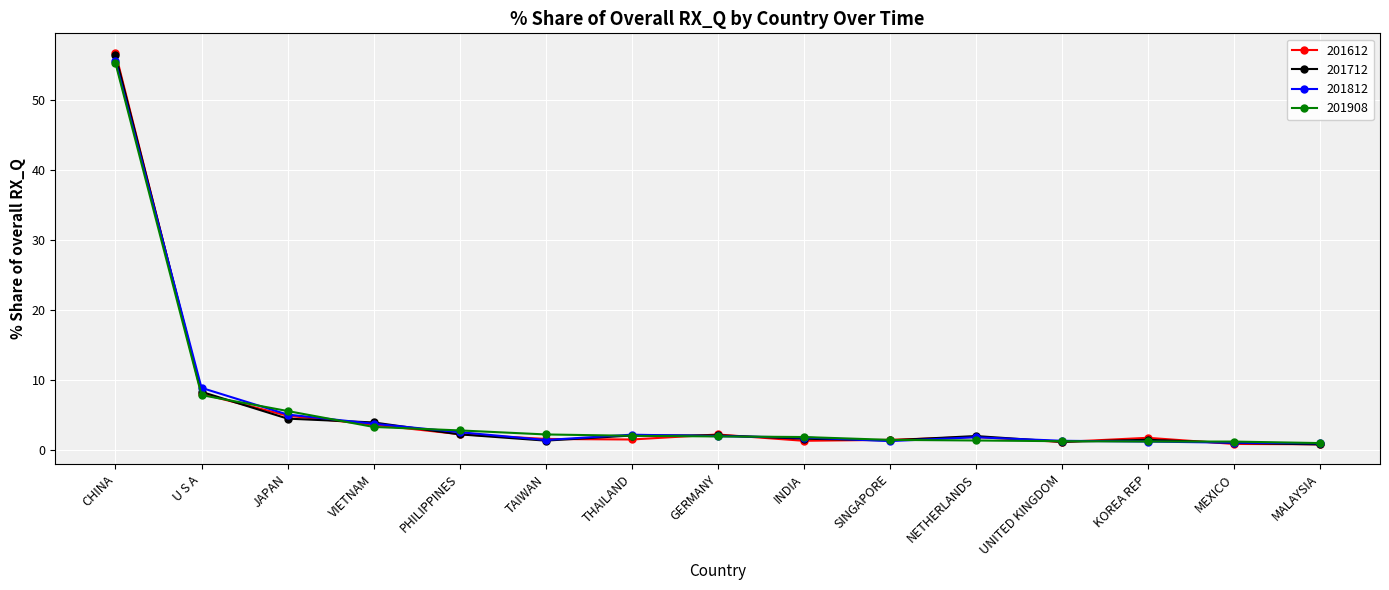

Does the chart display data point markers on the line(s)?

Yes